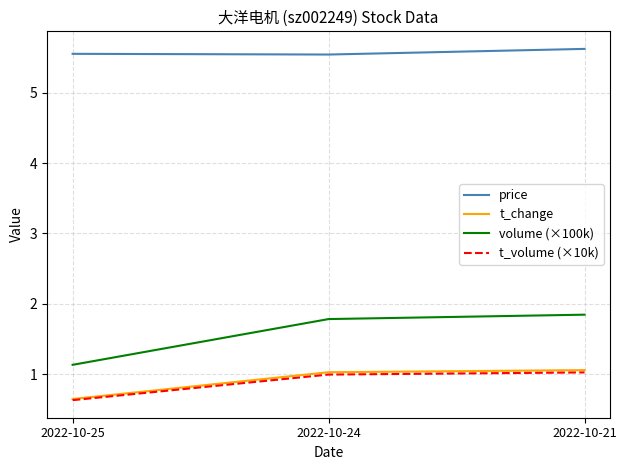

The value of price at 2022-10-21 is 5.6. True or false?

True